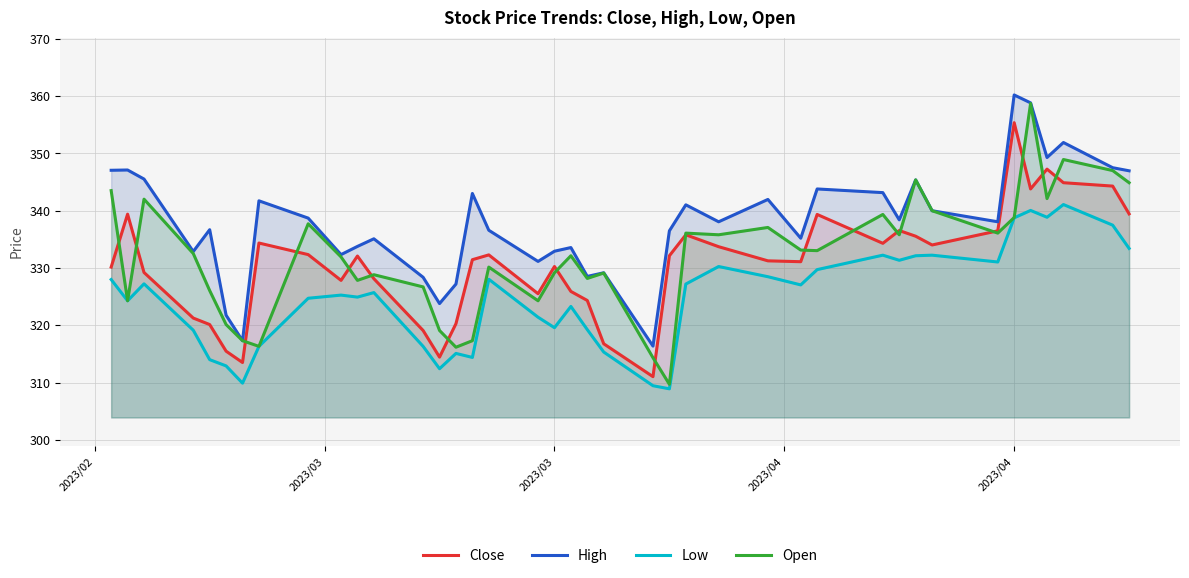

What is the total value across all series at 2023/04?

1305.8